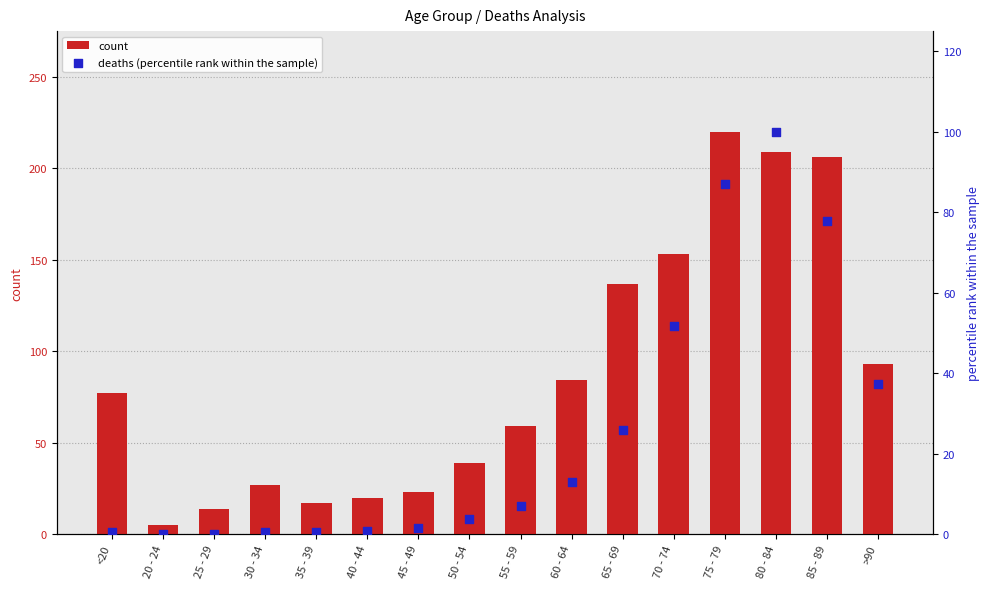

At how many categories does at least one series exceed 69?

8